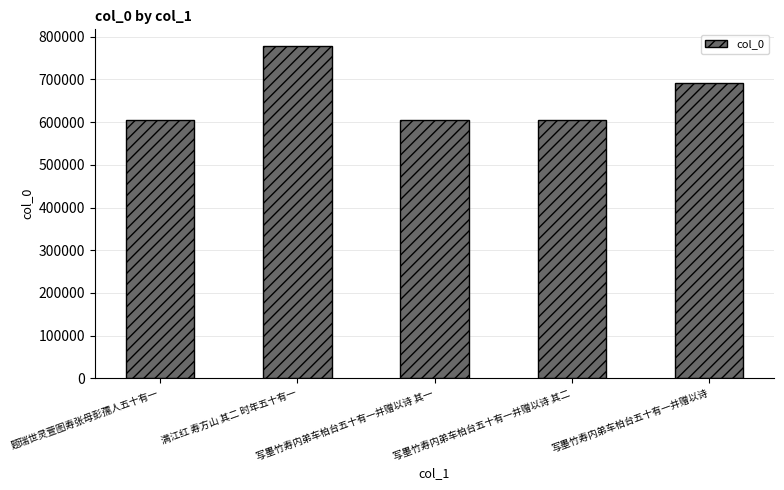

Between 题瑞世灵萱图寿张母彭孺人五十有一 and 写墨竹寿内弟车柏台五十有一并赠以诗, which is larger?

写墨竹寿内弟车柏台五十有一并赠以诗